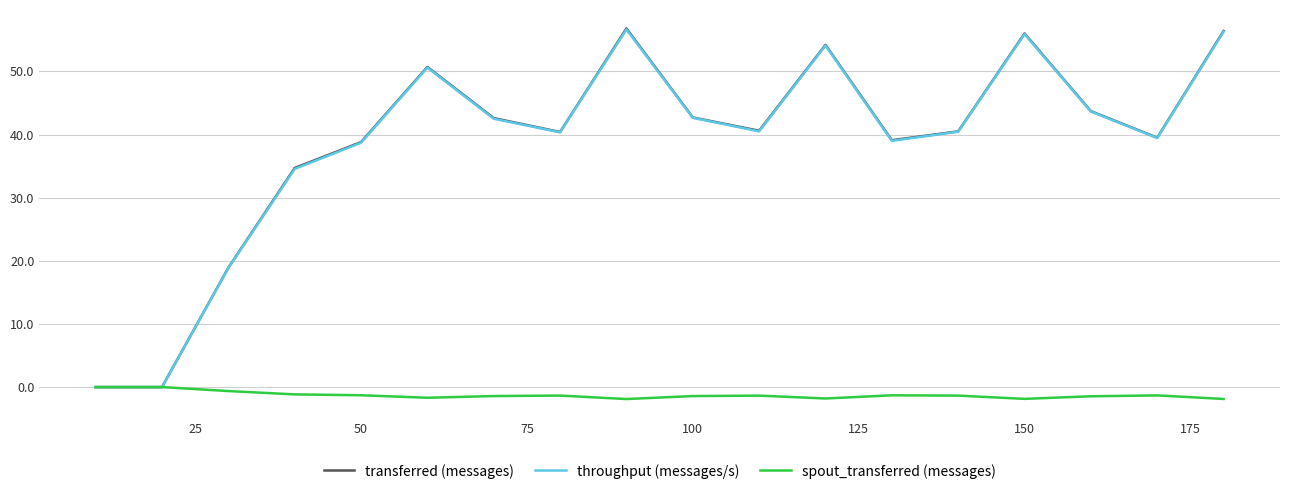

What is the difference between the maximum and minimum values in the transferred (messages) series?

56.8